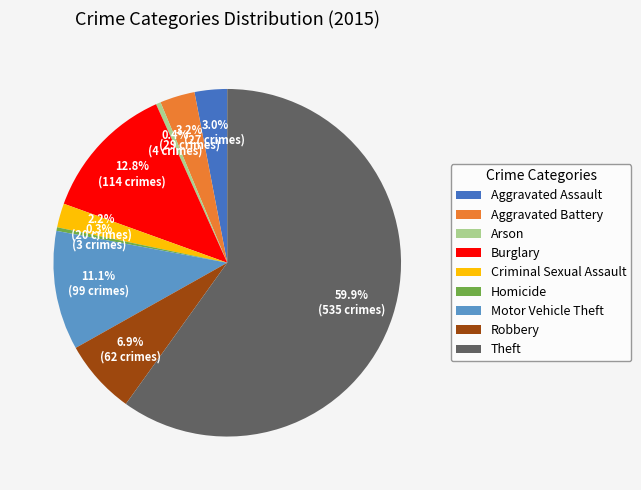

What is the largest slice in the pie chart?

Theft